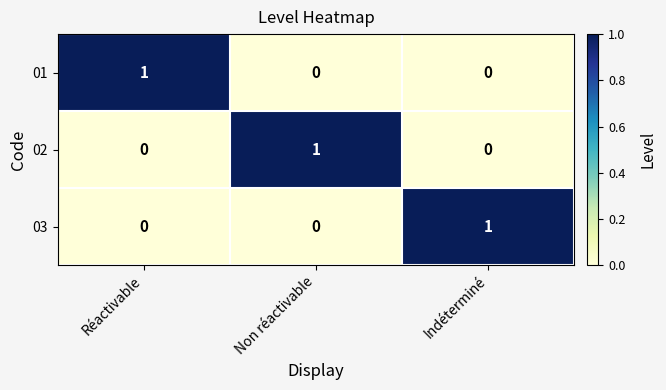

Count the number of data series in this chart.

3